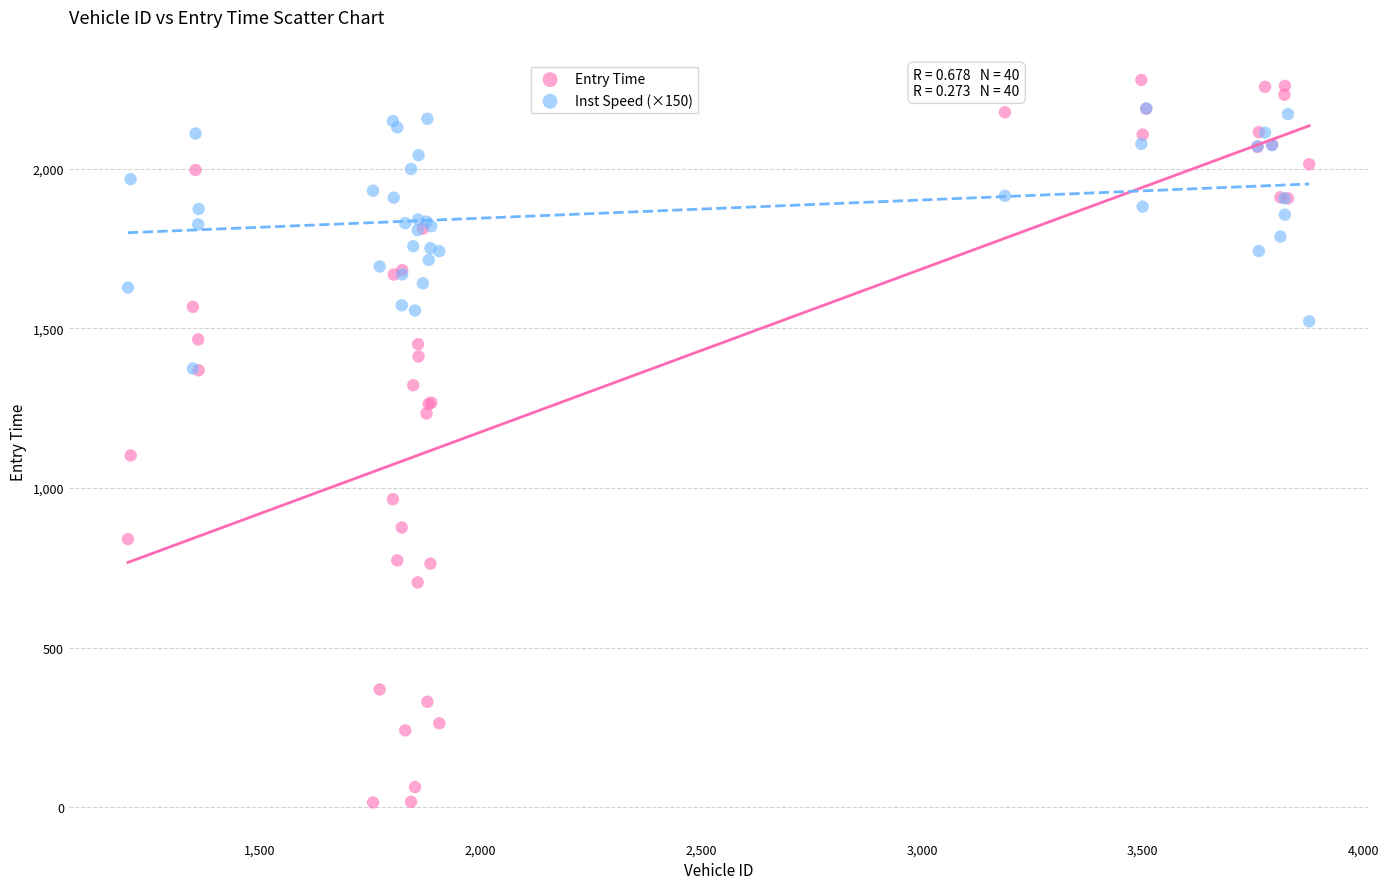

Which series has the largest Y range (max minus min)?

Entry Time